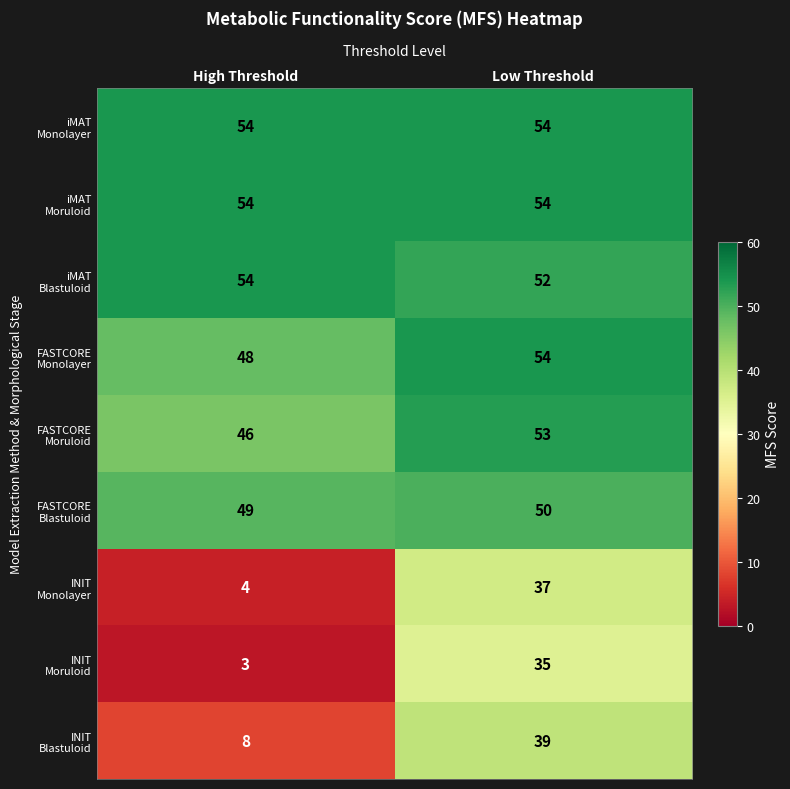

At which category is the sum across all series the highest?

Low Threshold